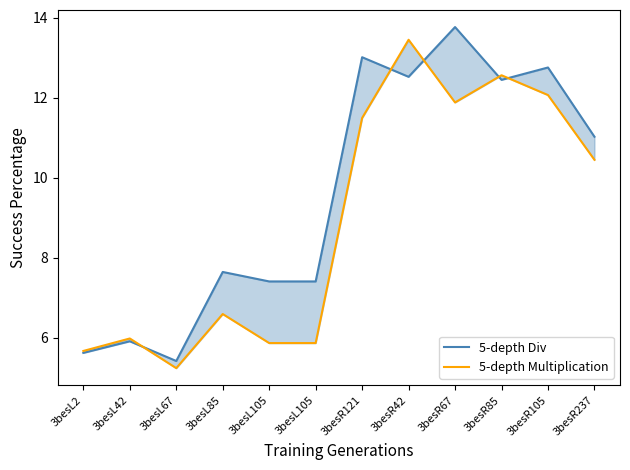

Reading right to left, what are all the values shown in this chart?

5-depth Div: 11.0	12.8	12.4	13.8	12.5	13.0	7.4	7.4	7.6	5.4	5.9	5.6
5-depth Multiplication: 10.4	12.1	12.6	11.9	13.4	11.5	5.9	5.9	6.6	5.2	6.0	5.7